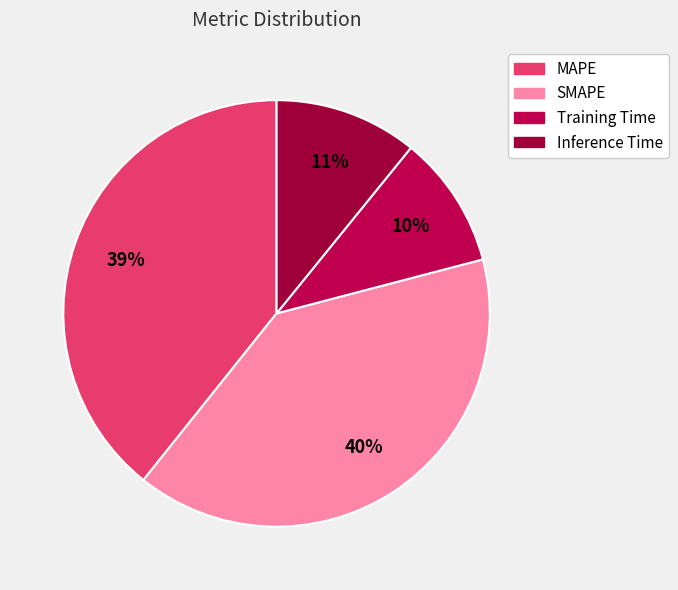

How many segments does this pie chart have?

4